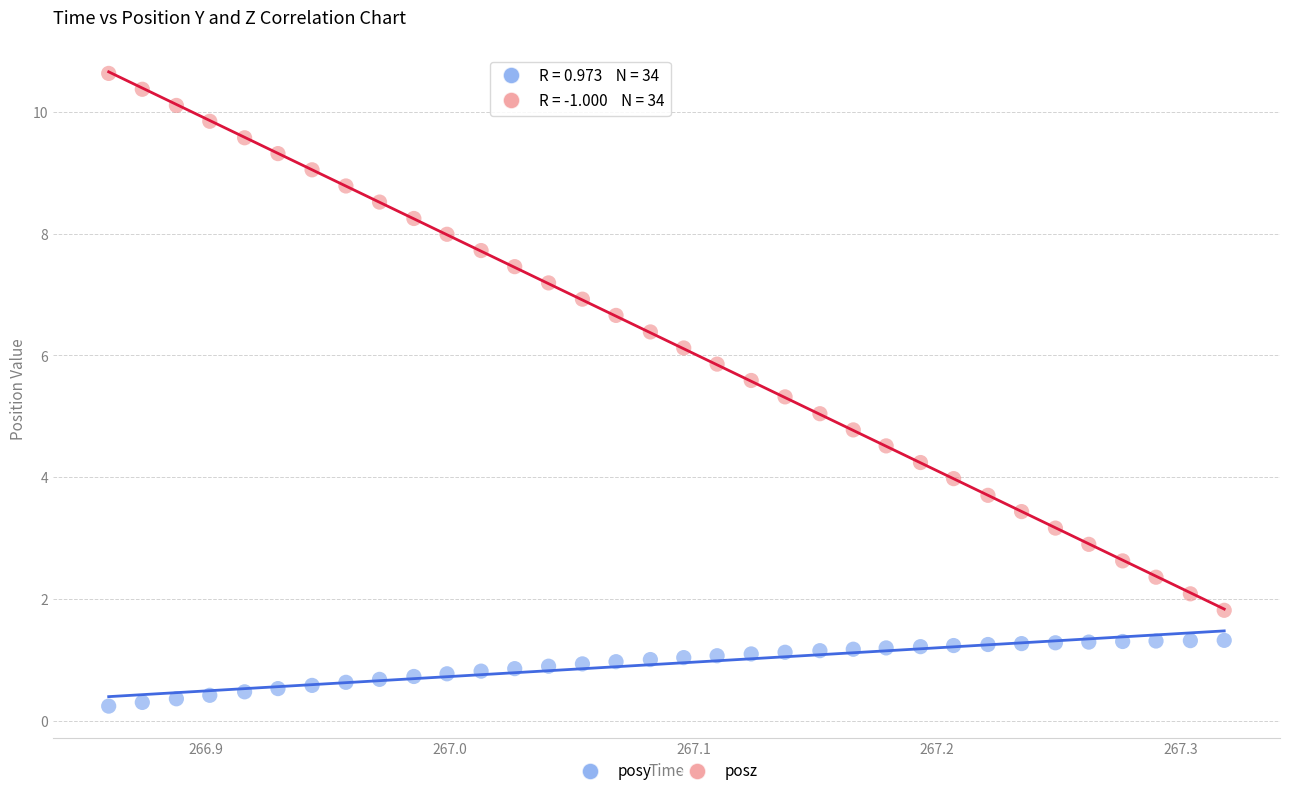

Which series has the largest Y range (max minus min)?

posz